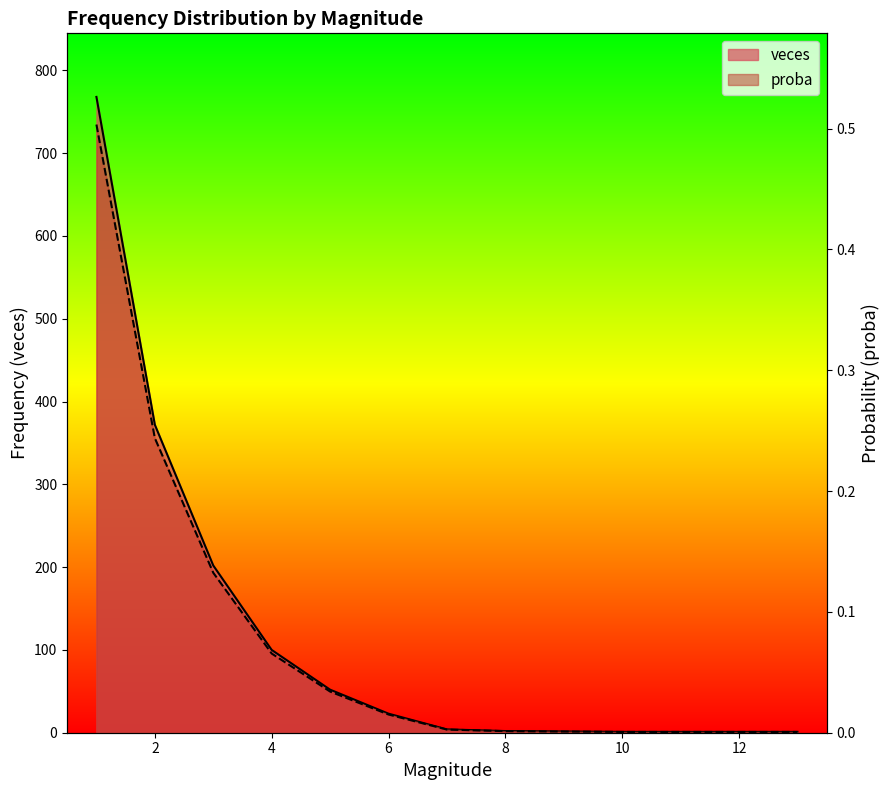

Where is veces nearest to the value 384?

2